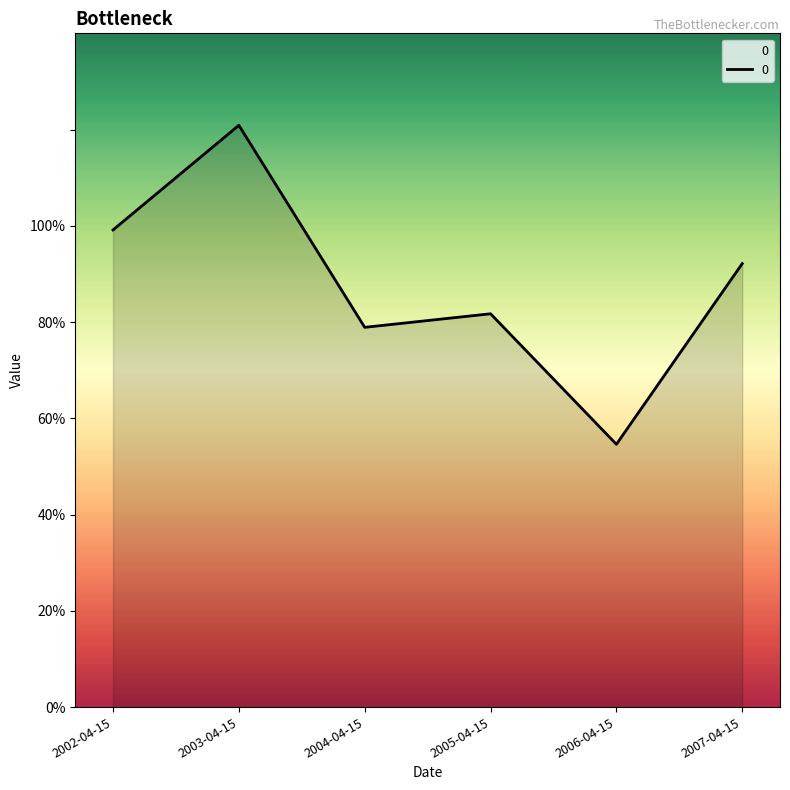

Is this an area chart (filled region under the line)?

Yes